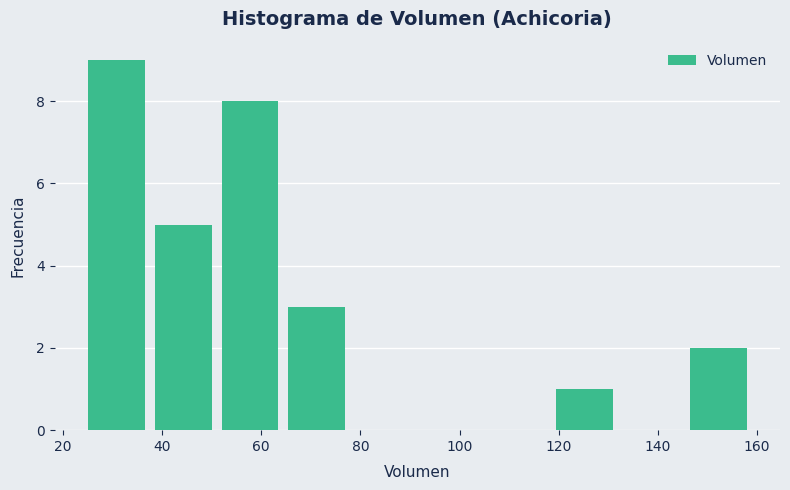

Which range on the x-axis has the tallest bar?

25.0 to 38.5